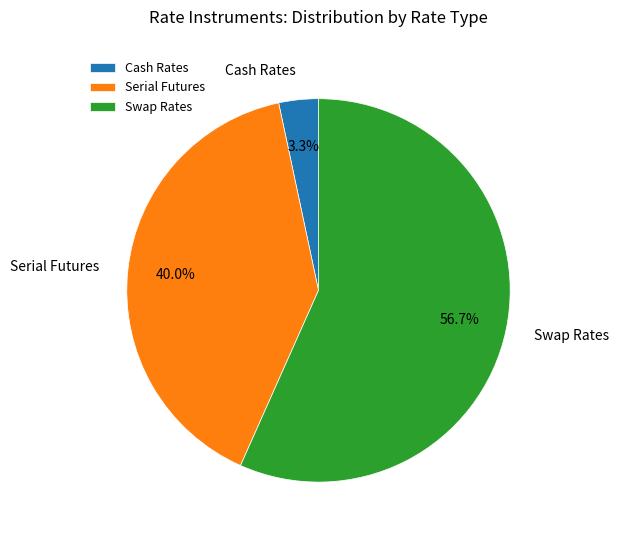

What is the ratio of the value at Serial Futures to the value at Swap Rates?

0.7